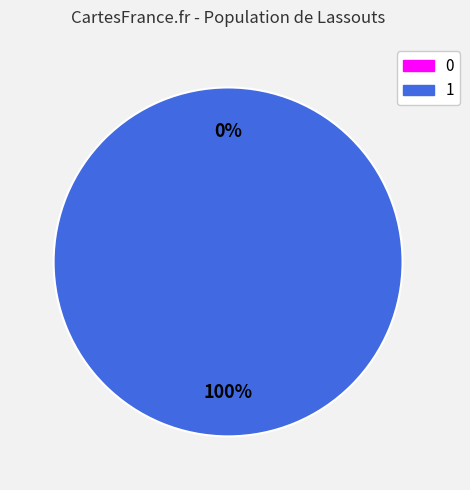

How many segments does this pie chart have?

2